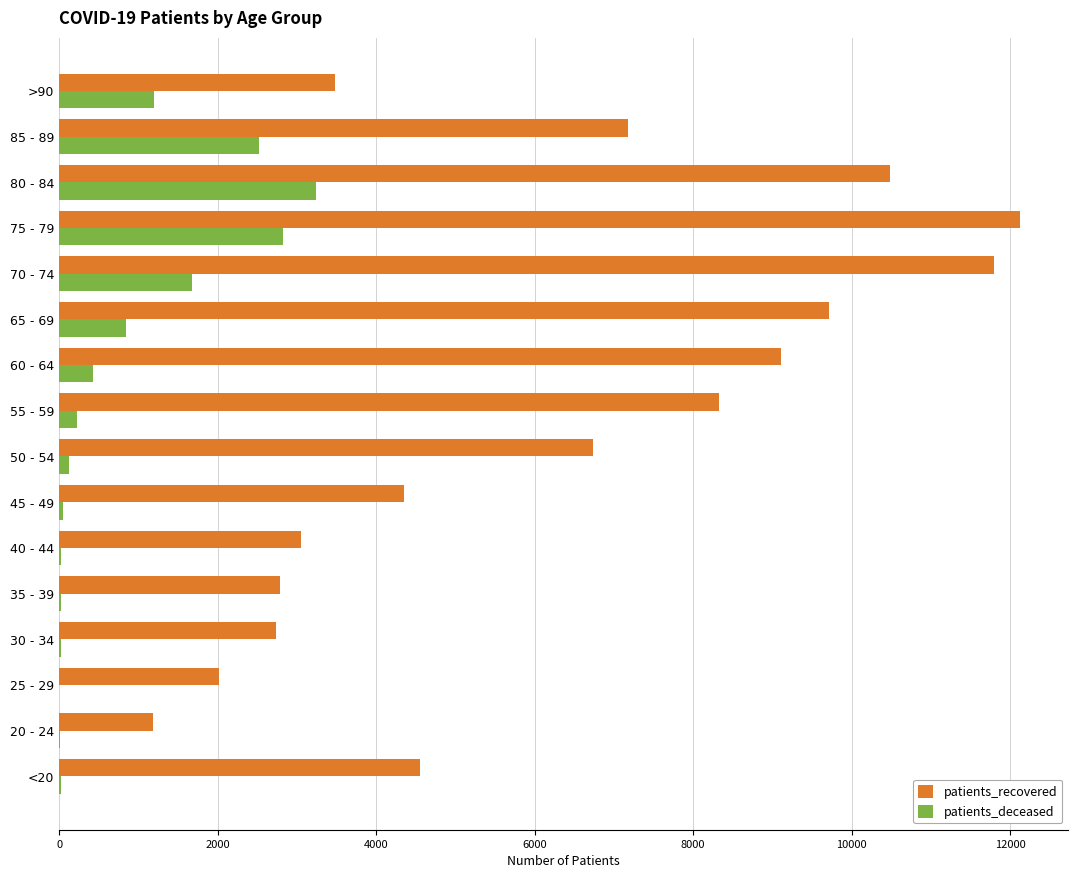

The value of patients_recovered at 30 - 34 is 2736. True or false?

True